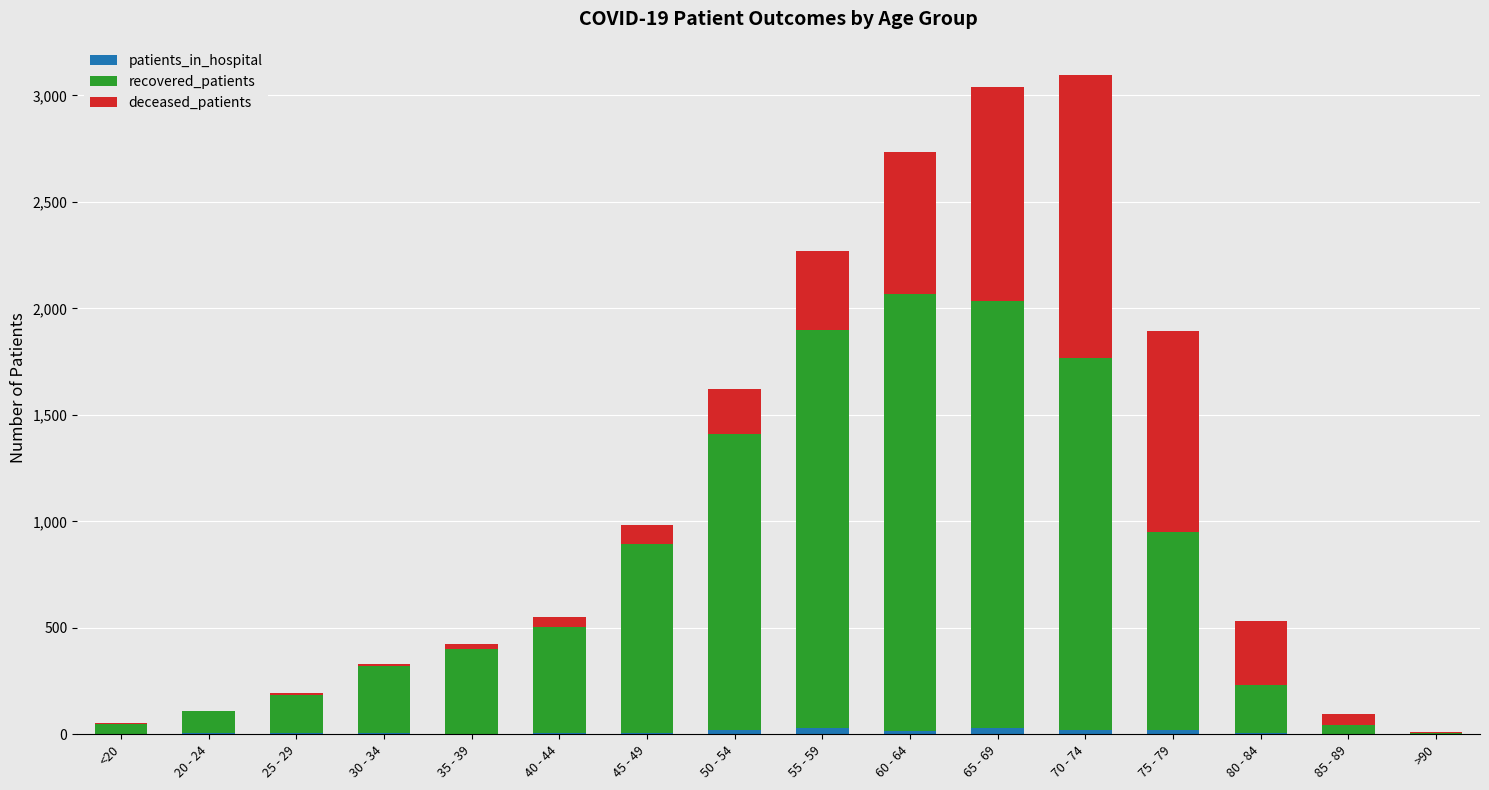

What is the sum of all recovered_patients values?

12703